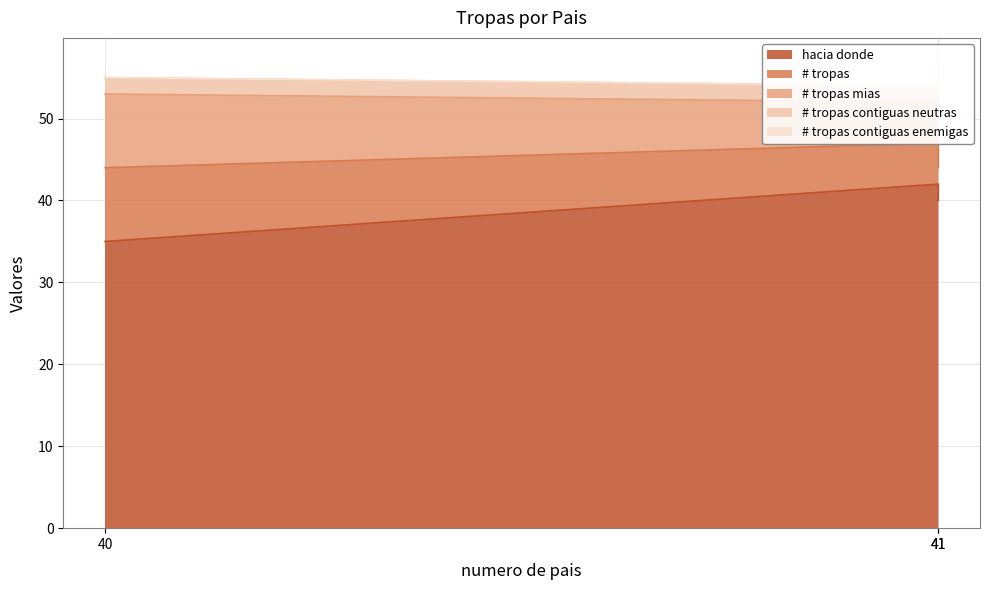

Count the number of data series in this chart.

5